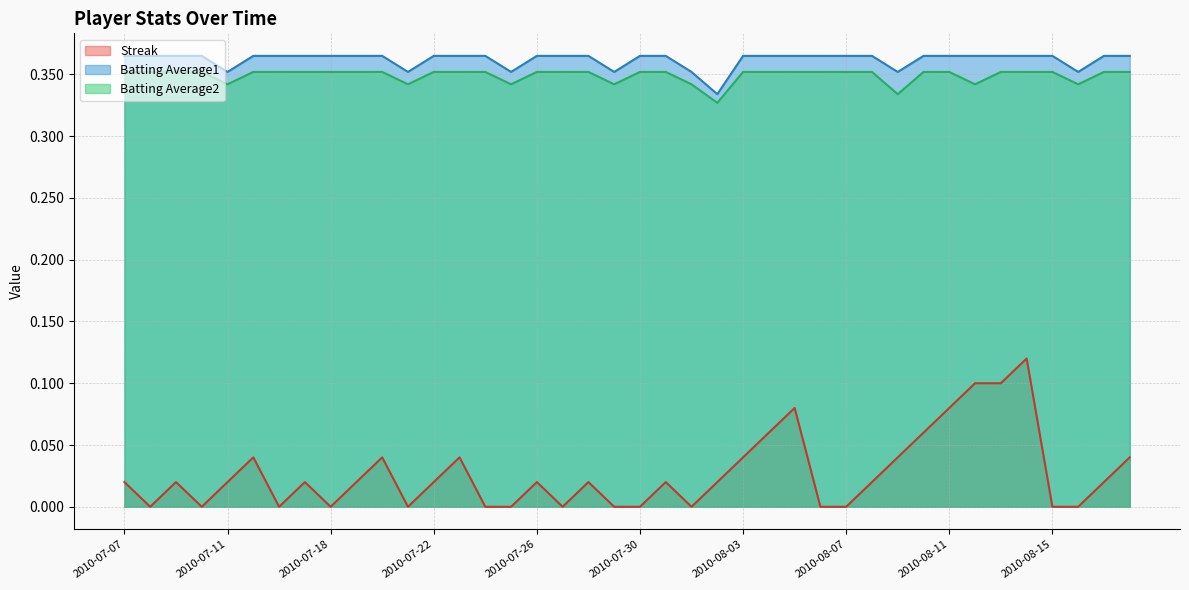

True or false: Batting Average1 has more than 1 interior local peaks.

False